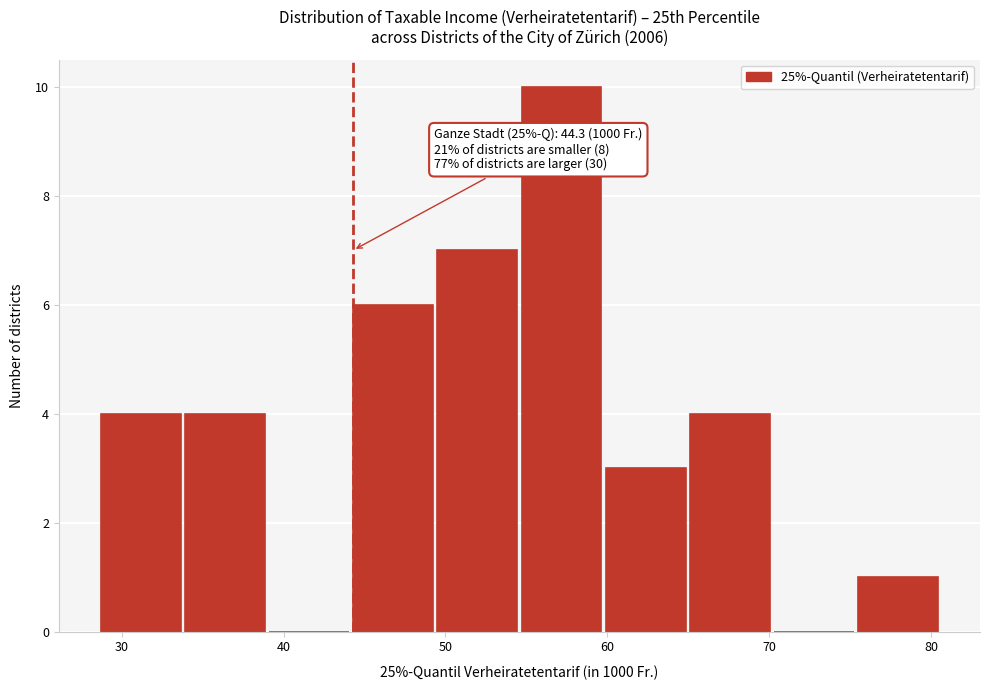

Over which range of the x-axis is the bar tallest?

54.7 to 59.9